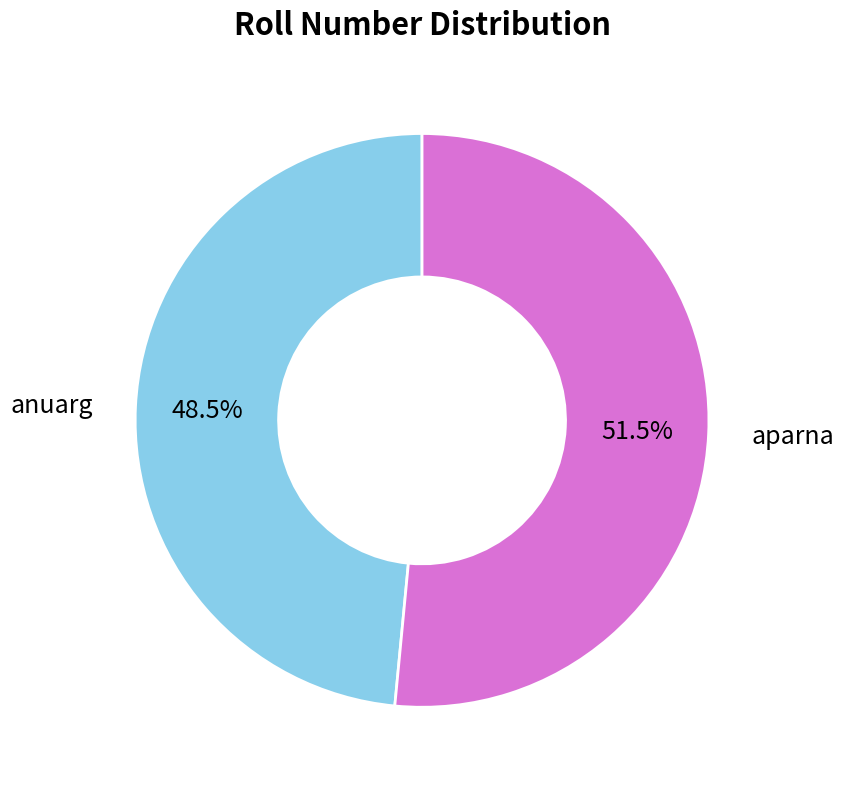

Rank the categories by value from highest to lowest.

aparna, anuarg